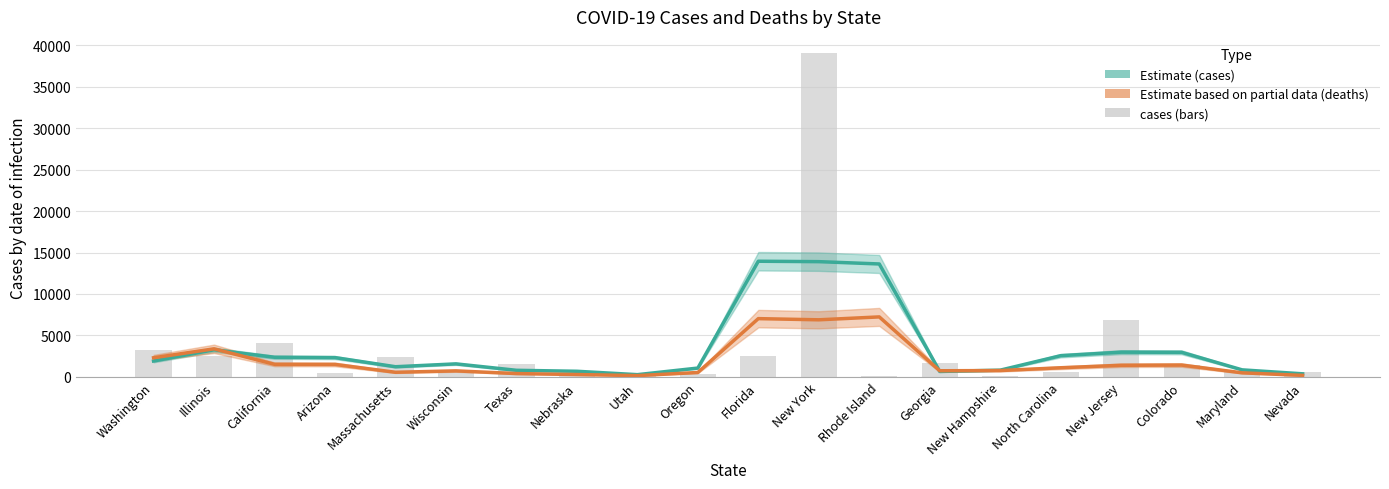

Where does the cases series first go above 1432?

Washington